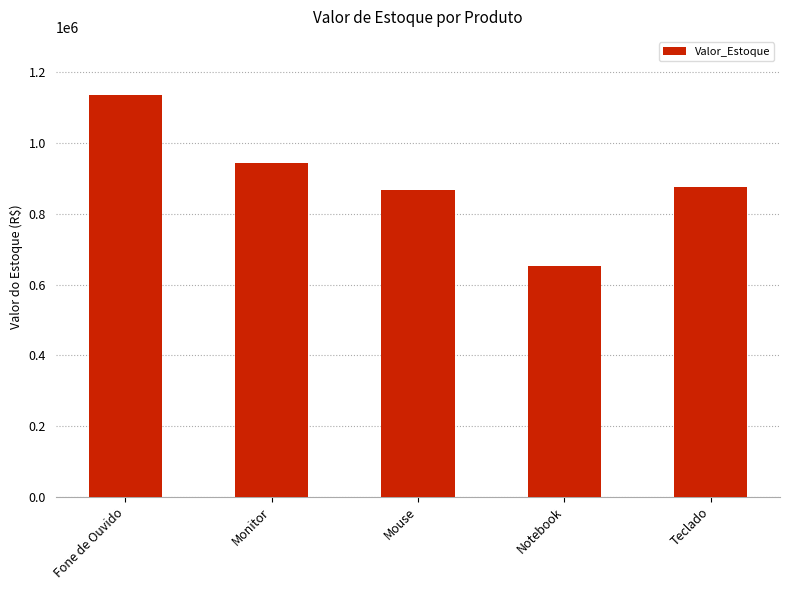

What is the label of the 4th bar from the right?

Monitor